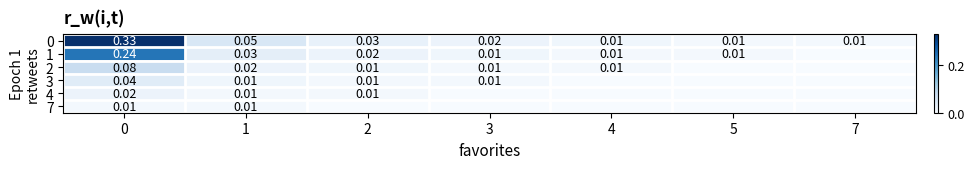

Is the value of 2 at 2 greater than the value of 1 at 1?

No